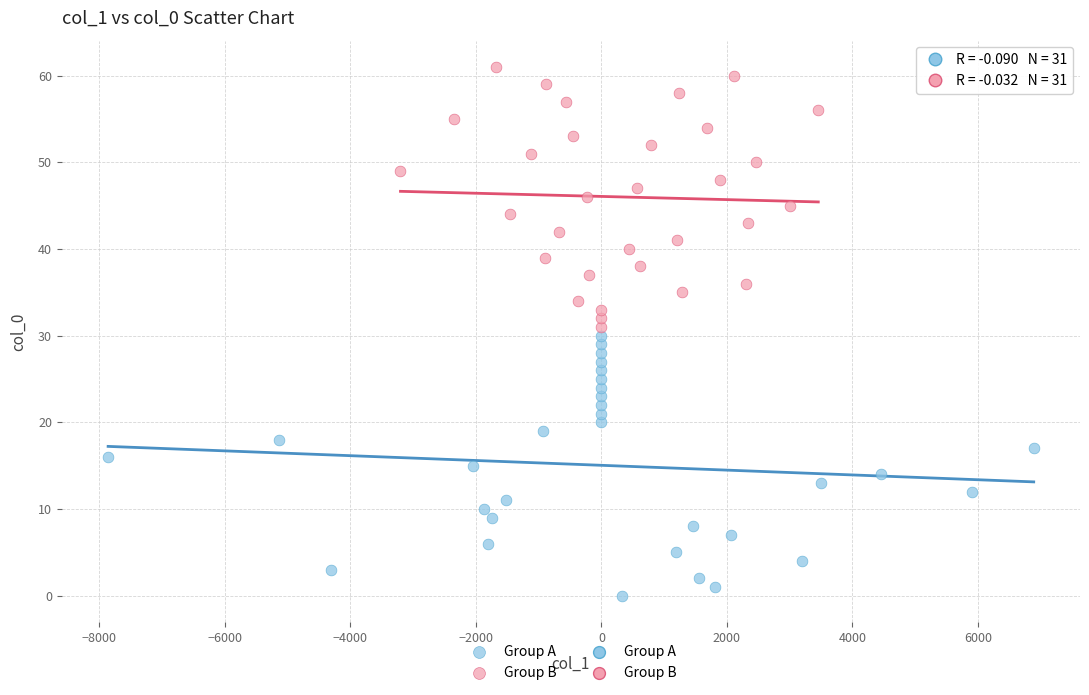

Which series reaches the minimum Y coordinate?

Group A